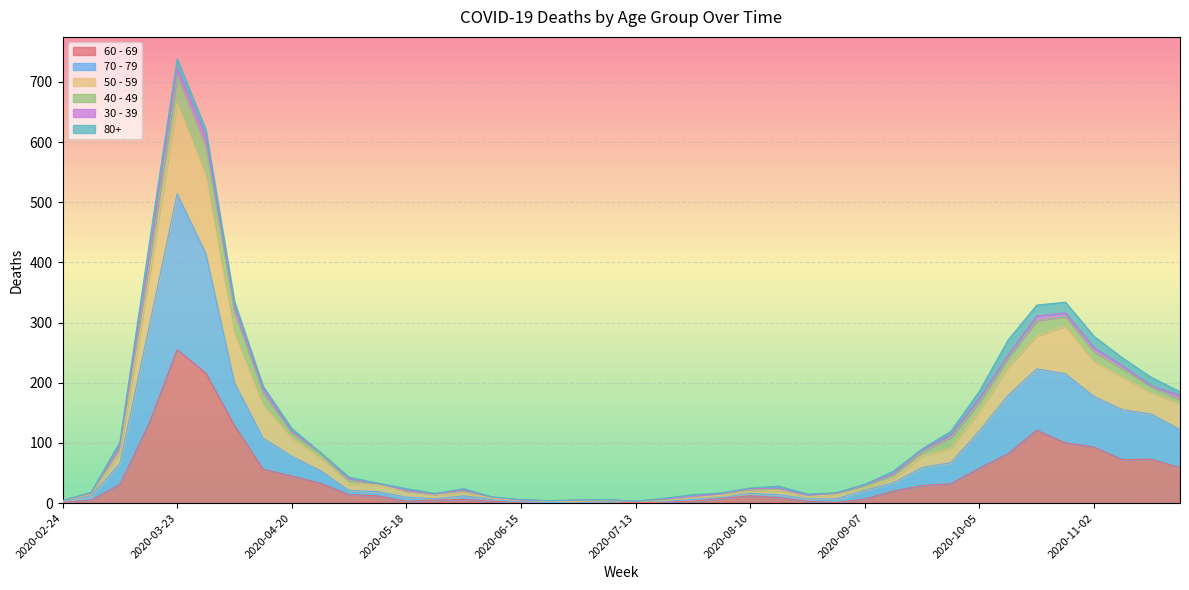

What are all the series names shown in the legend?

60 - 69, 70 - 79, 50 - 59, 40 - 49, 30 - 39, 80+